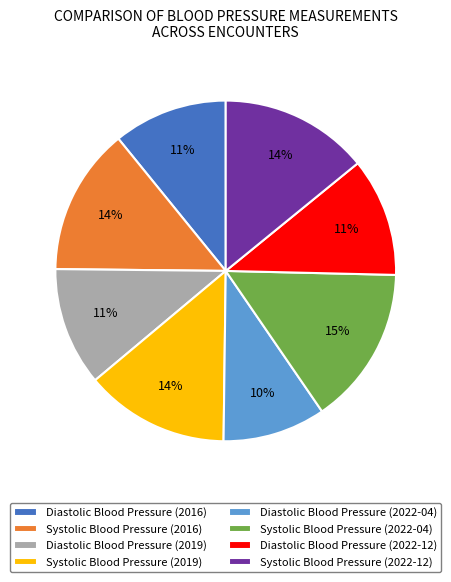

Which has a higher value, Systolic Blood Pressure (2022-04) or Systolic Blood Pressure (2019)?

Systolic Blood Pressure (2022-04)